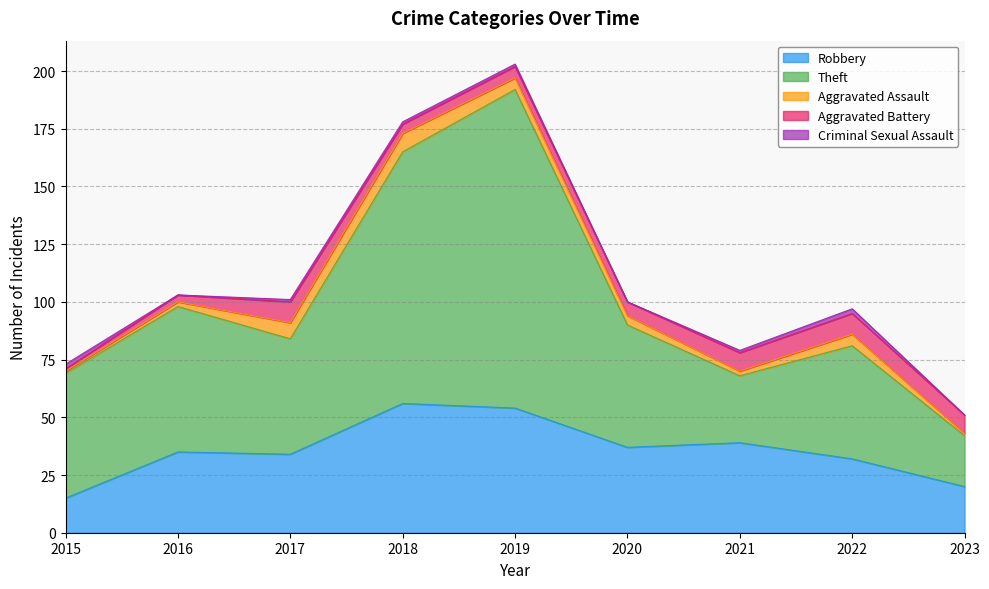

What are all the series names shown in the legend?

Robbery, Theft, Aggravated Assault, Aggravated Battery, Criminal Sexual Assault